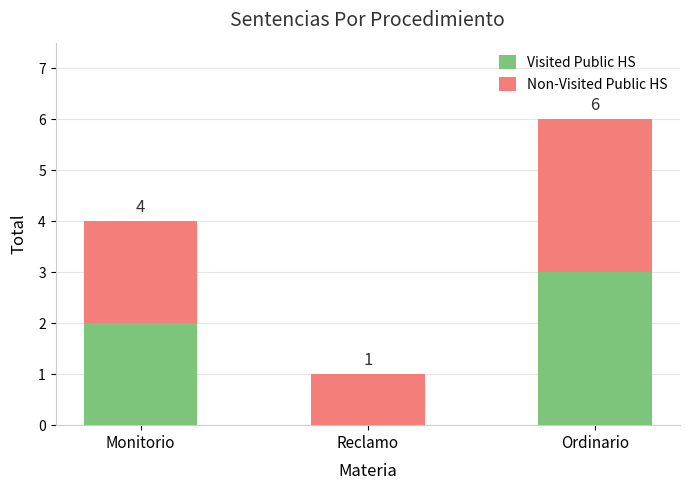

Are the bars grouped side by side (vs. stacked)?

No